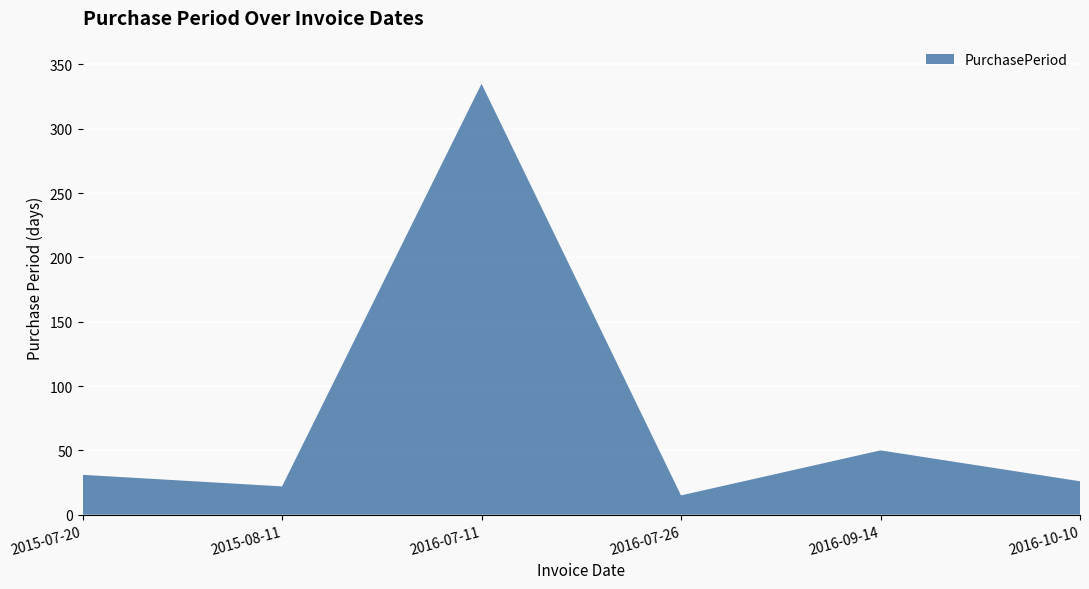

Reading left to right, extract all data points from this chart.

2015-07-20=31	2015-08-11=22	2016-07-11=335	2016-07-26=15	2016-09-14=50	2016-10-10=26